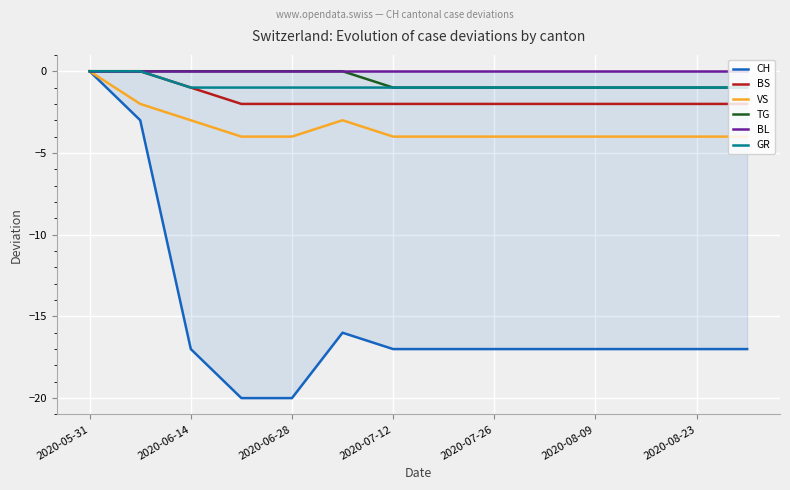

What is the minimum value shown in the chart?

-20